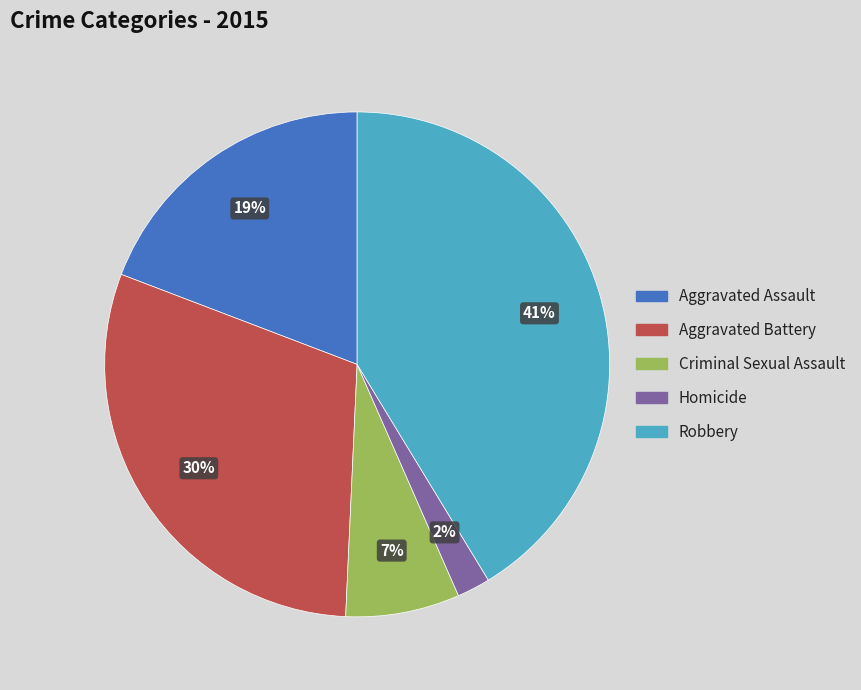

Count the number of slices in the pie.

5